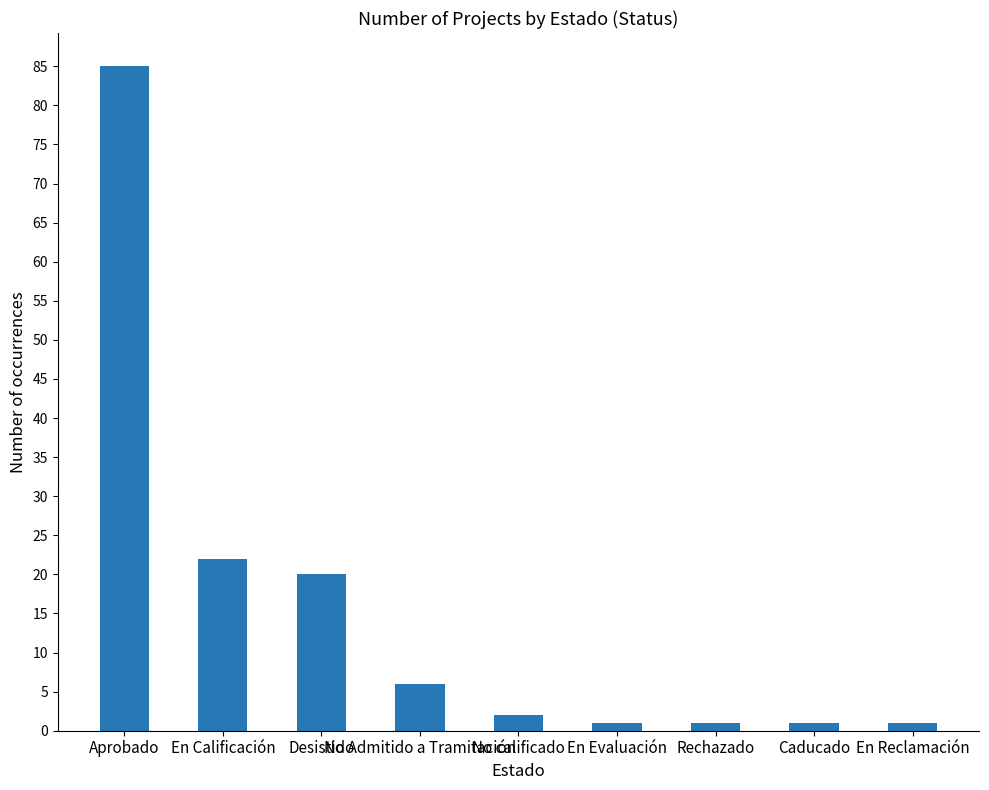

What is the difference between the maximum and second lowest values?

84